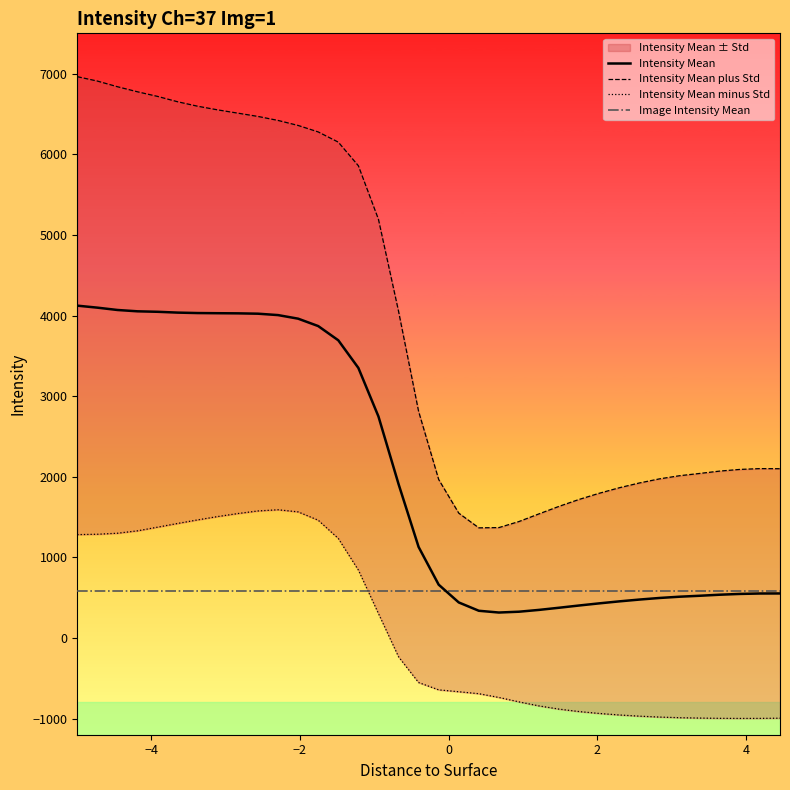

What is the lowest value of the Intensity Mean series?

315.7